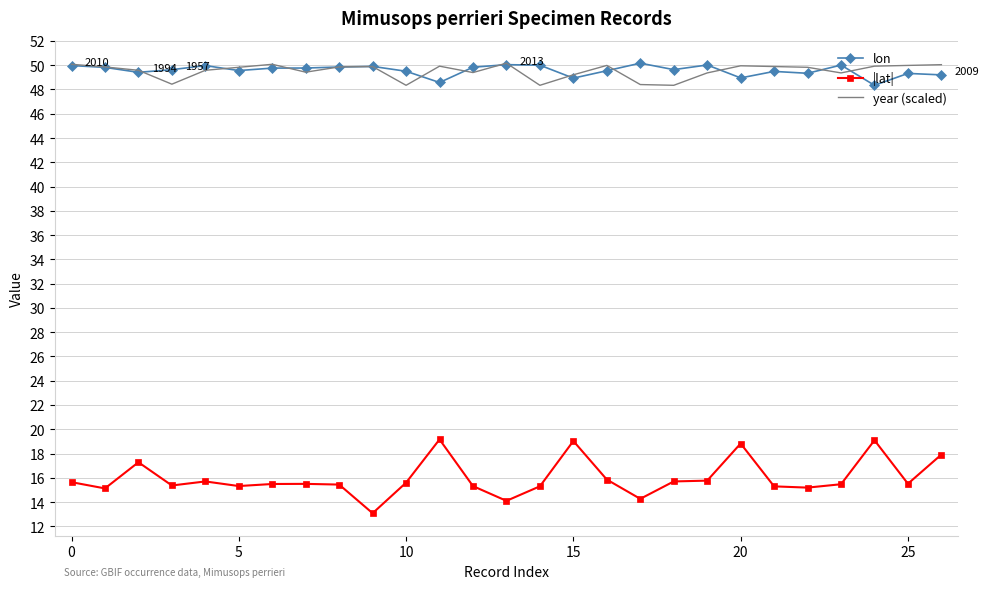

What is the maximum value shown in the chart?

50.2